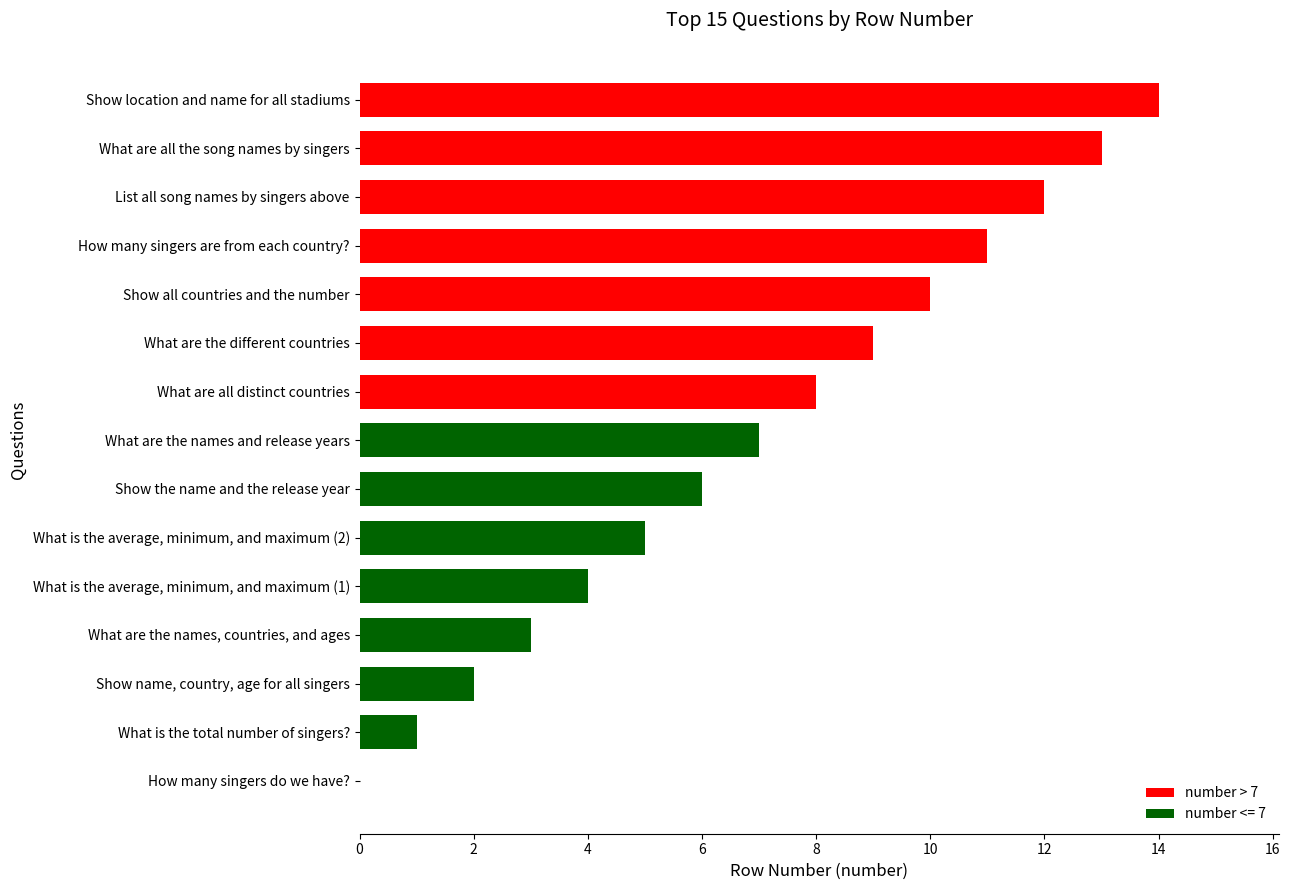

What is the ratio of the value at What is the total number of singers? to the value at Show name, country, age for all singers?

0.5